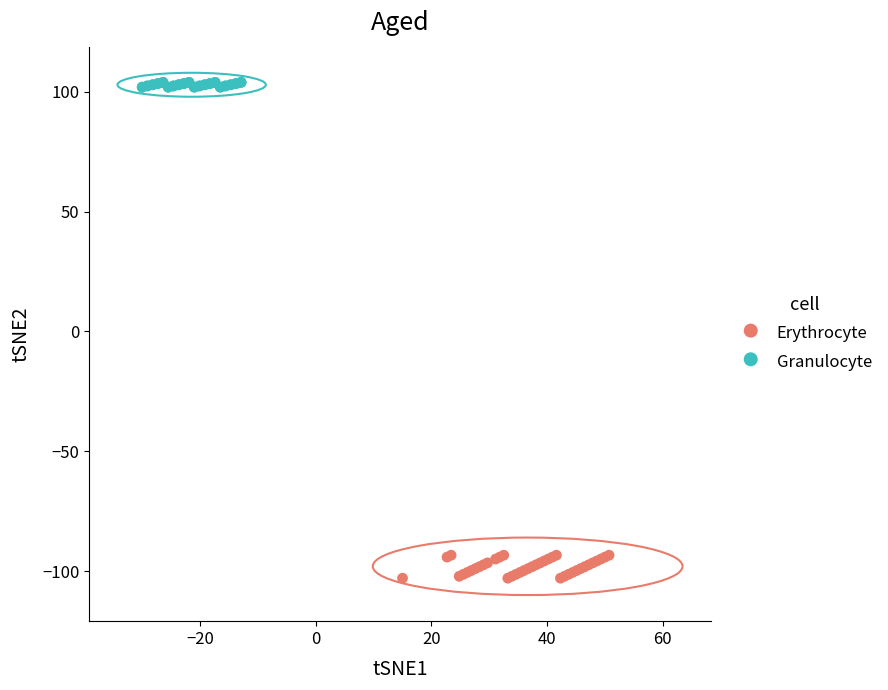

Which series contains the lowest Y value?

Erythrocyte